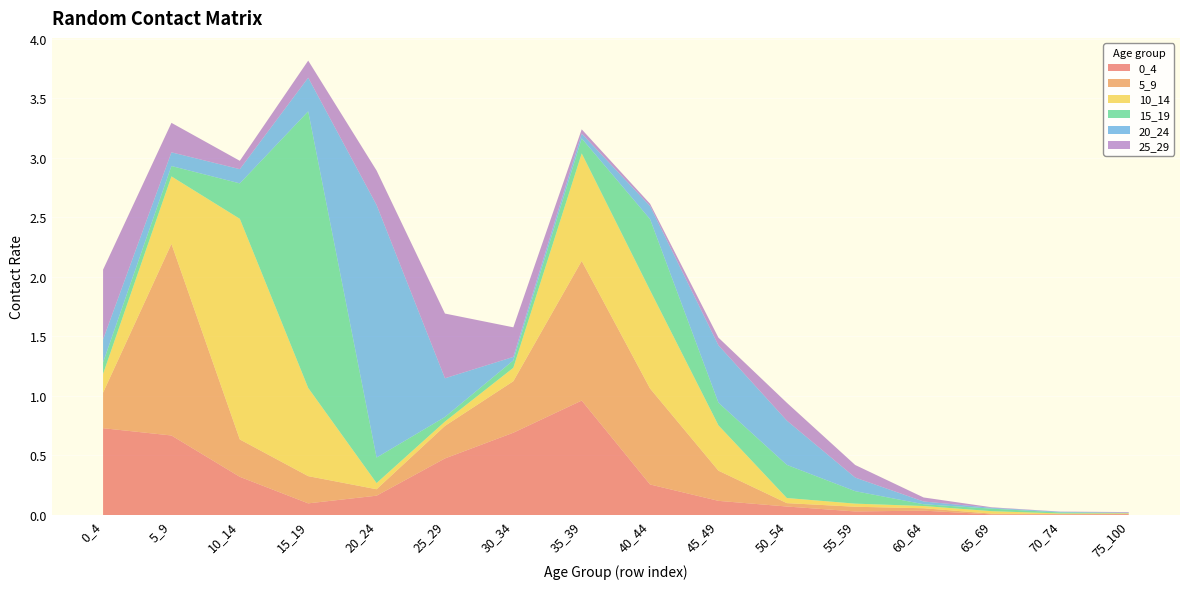

Reading left to right, what are all the values shown in this chart?

0_4: 0_4=0.7	5_9=0.7	10_14=0.3	15_19=0.1	20_24=0.2	25_29=0.5	30_34=0.7	35_39=1.0	40_44=0.3	45_49=0.1	50_54=0.1	55_59=0.0	60_64=0.0	65_69=0.0	70_74=0.0	75_100=0.0
5_9: 0_4=0.3	5_9=1.6	10_14=0.3	15_19=0.2	20_24=0.1	25_29=0.3	30_34=0.4	35_39=1.2	40_44=0.8	45_49=0.3	50_54=0.0	55_59=0.0	60_64=0.0	65_69=0.0	70_74=0.0	75_100=0.0
10_14: 0_4=0.2	5_9=0.6	10_14=1.9	15_19=0.7	20_24=0.1	25_29=0.0	30_34=0.1	35_39=0.9	40_44=0.8	45_49=0.4	50_54=0.0	55_59=0.0	60_64=0.0	65_69=0.0	70_74=0.0	75_100=0.0
15_19: 0_4=0.1	5_9=0.1	10_14=0.3	15_19=2.3	20_24=0.2	25_29=0.0	30_34=0.1	35_39=0.1	40_44=0.6	45_49=0.2	50_54=0.3	55_59=0.1	60_64=0.0	65_69=0.0	70_74=0.0	75_100=0.0
20_24: 0_4=0.2	5_9=0.1	10_14=0.1	15_19=0.3	20_24=2.1	25_29=0.3	30_34=0.0	35_39=0.0	40_44=0.1	45_49=0.5	50_54=0.4	55_59=0.1	60_64=0.0	65_69=0.0	70_74=0.0	75_100=0.0
25_29: 0_4=0.6	5_9=0.2	10_14=0.1	15_19=0.1	20_24=0.3	25_29=0.5	30_34=0.2	35_39=0.0	40_44=0.0	45_49=0.1	50_54=0.1	55_59=0.1	60_64=0.0	65_69=0.0	70_74=0.0	75_100=0.0